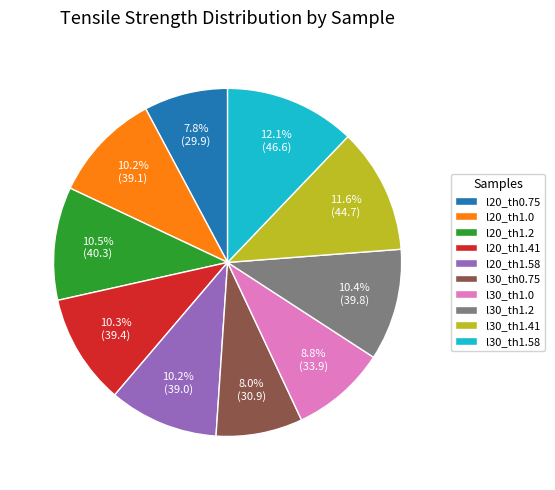

Does l20_th1.2 represent more than half of the total?

No